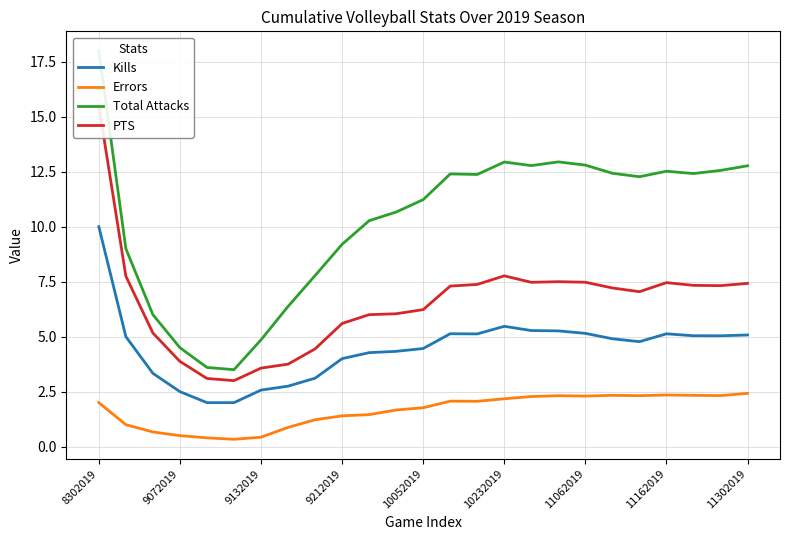

How many data points in Kills are above 4?

17